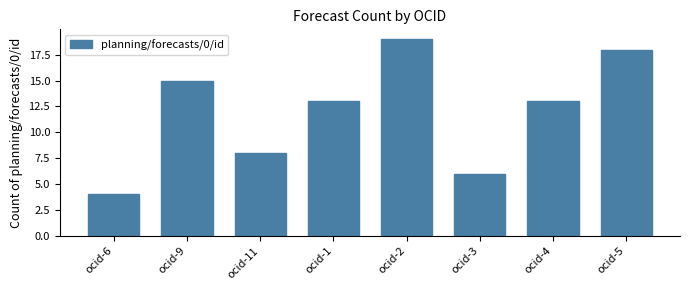

Is it true that the value at ocid-1 is 13?

True